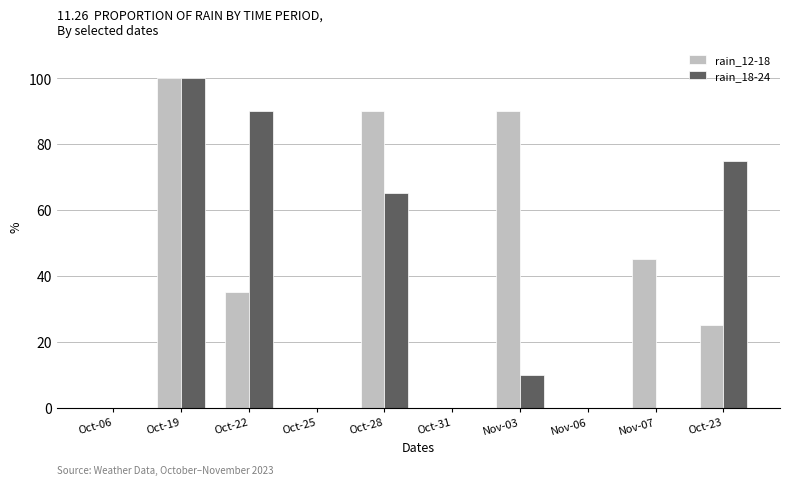

What is the sum of the rain_12-18 values at Oct-25 and Oct-23?

25